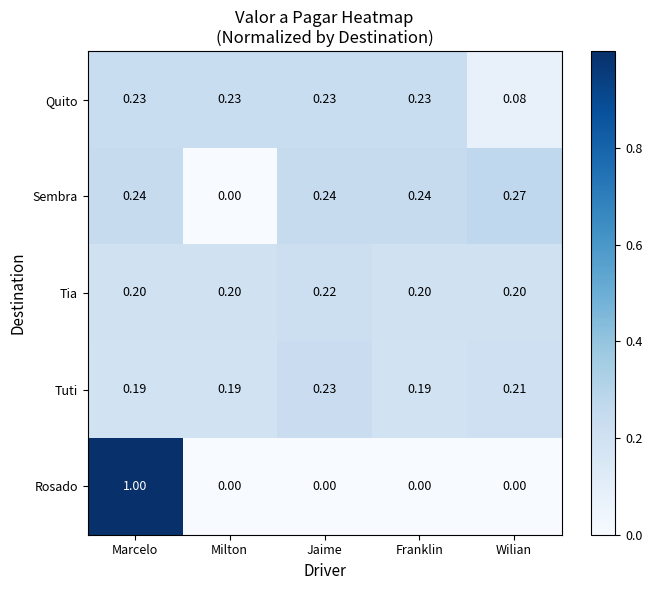

Which series has the widest spread of values?

Rosado